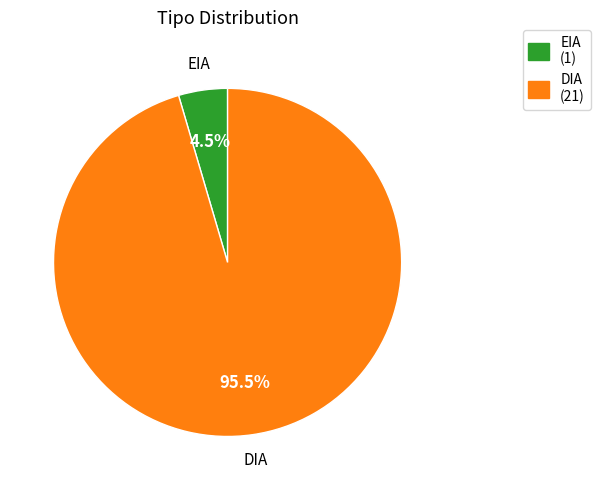

Count the number of slices in the pie.

2